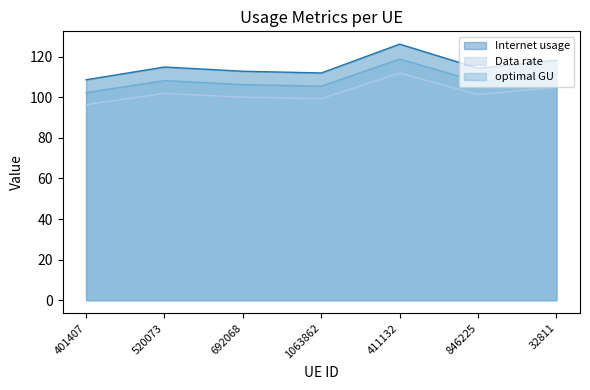

What are all the series names shown in the legend?

Internet usage, Data rate, optimal GU